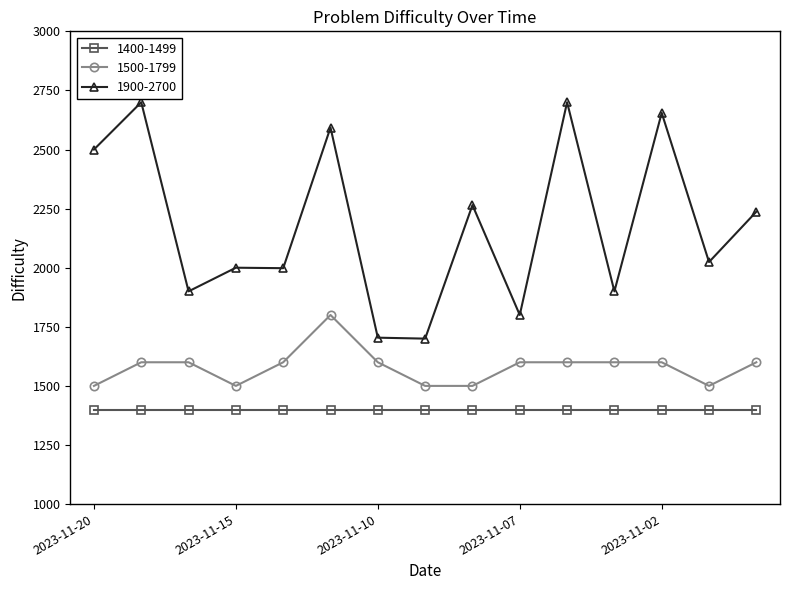

True or false: 1500-1799 has more than 0 points higher than both neighbors.

True